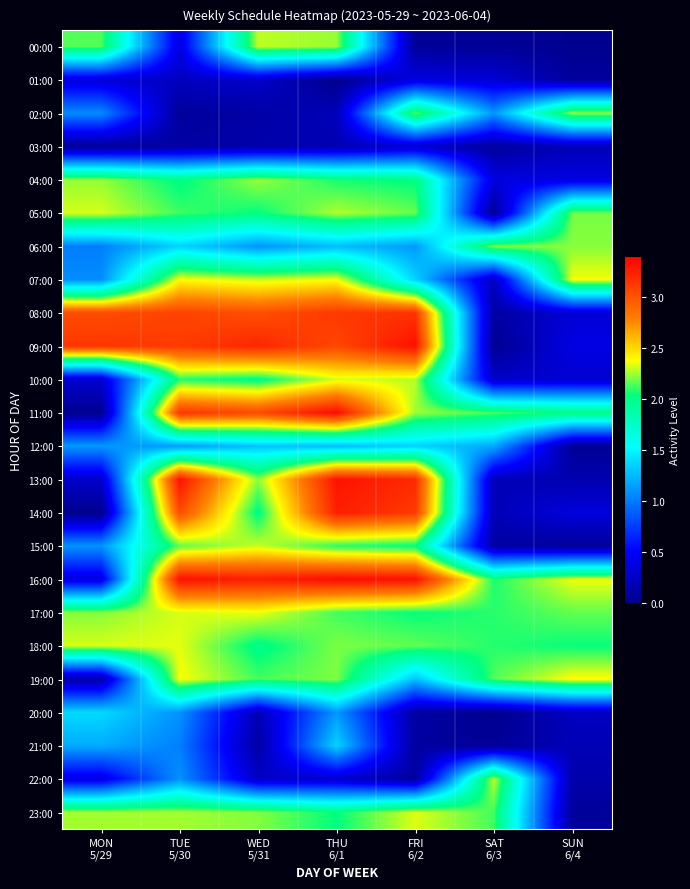

Which series has the largest total across all categories?

16:00